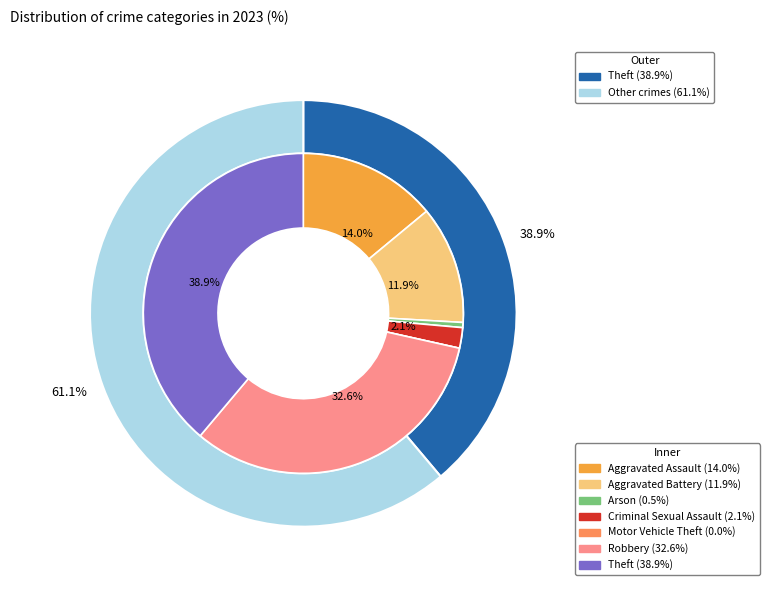

What is the largest slice in the pie chart?

Theft